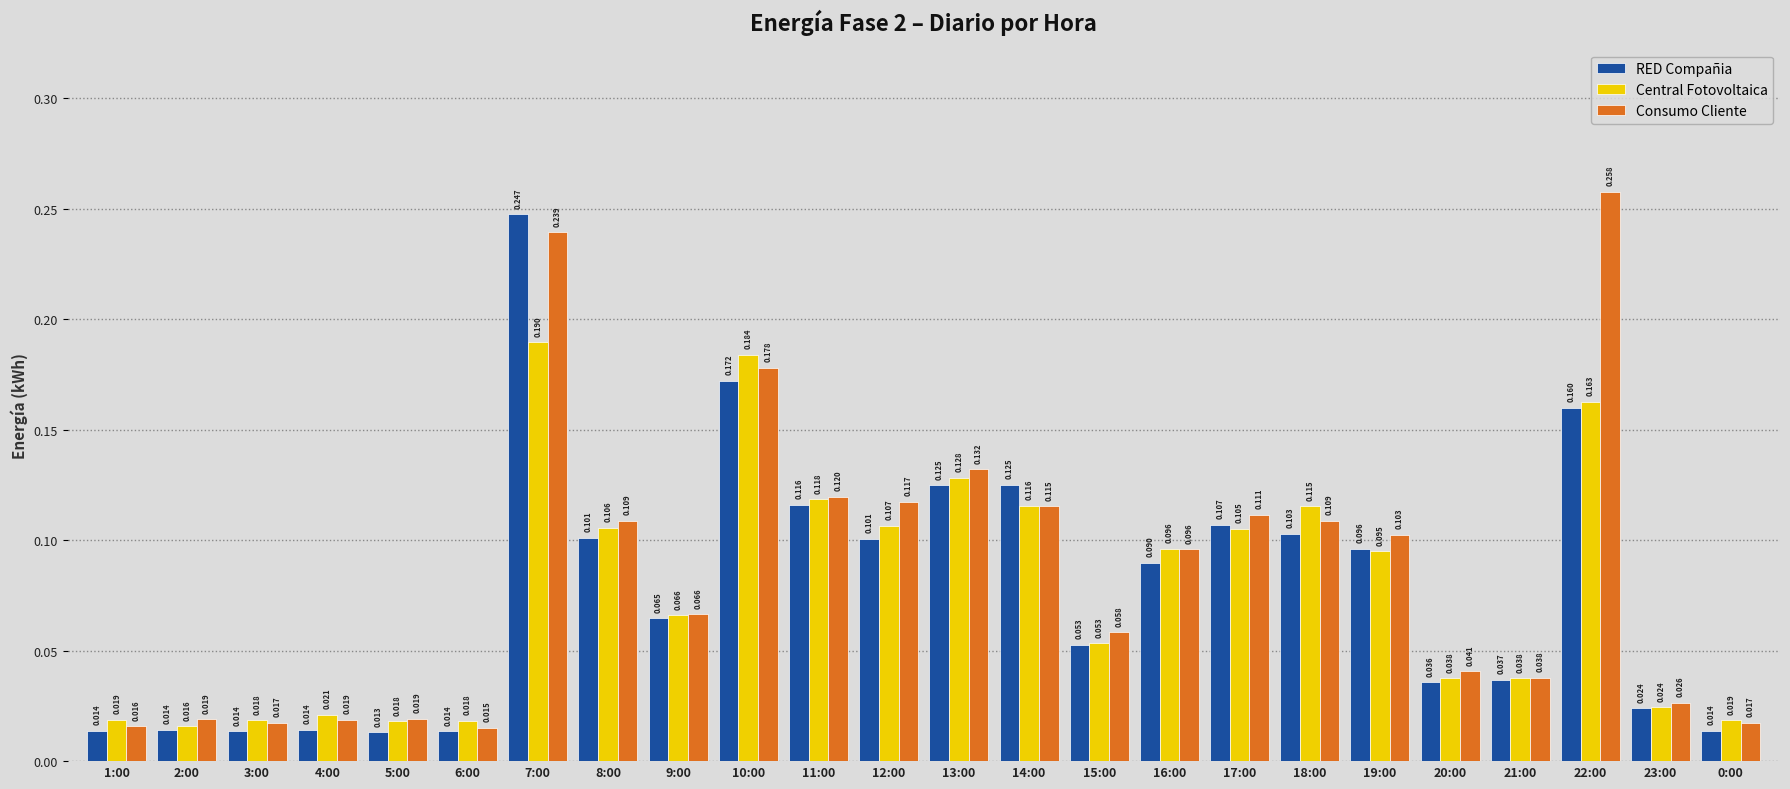

The value of Consumo Cliente at 22:00 is 0.1. True or false?

False